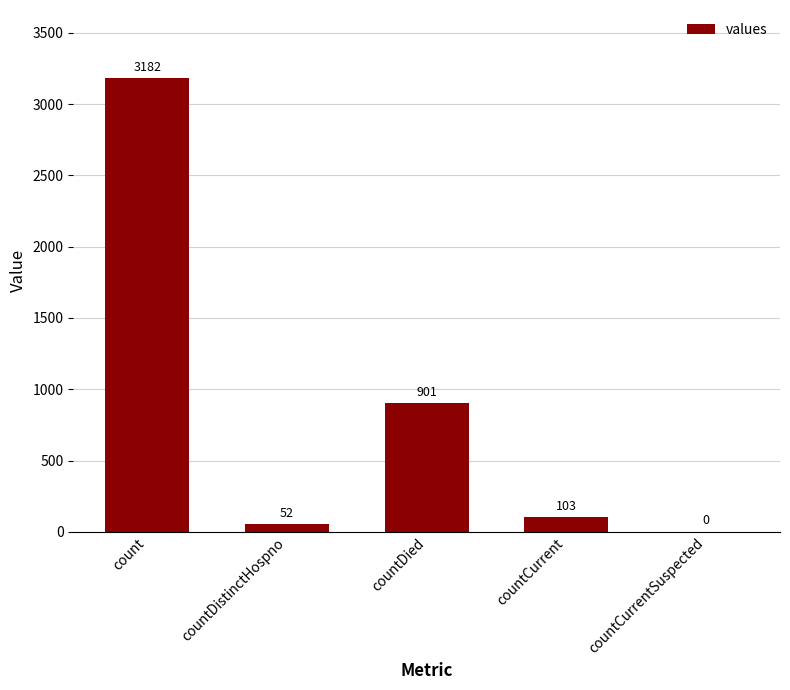

What is the change in value from countDistinctHospno to countCurrent?

+51